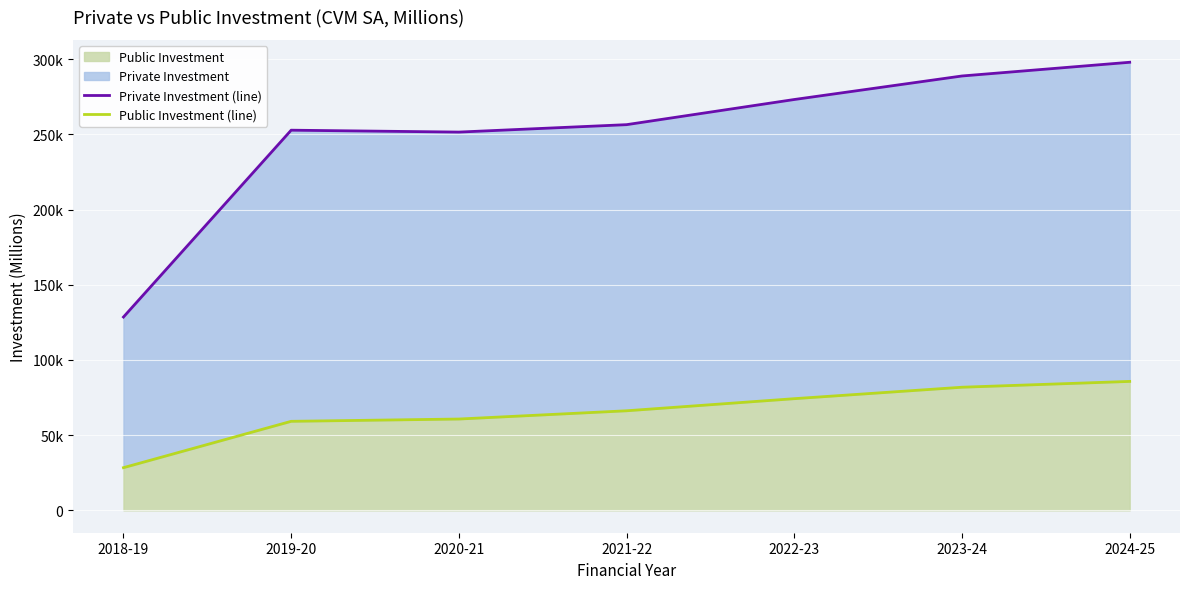

What is the total value across all series at 2018-19?

156923.5